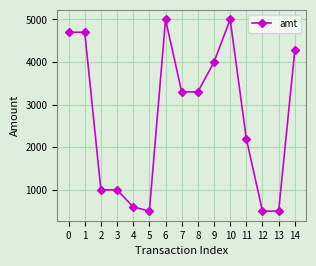

Which has a higher value, 3 or 5?

3